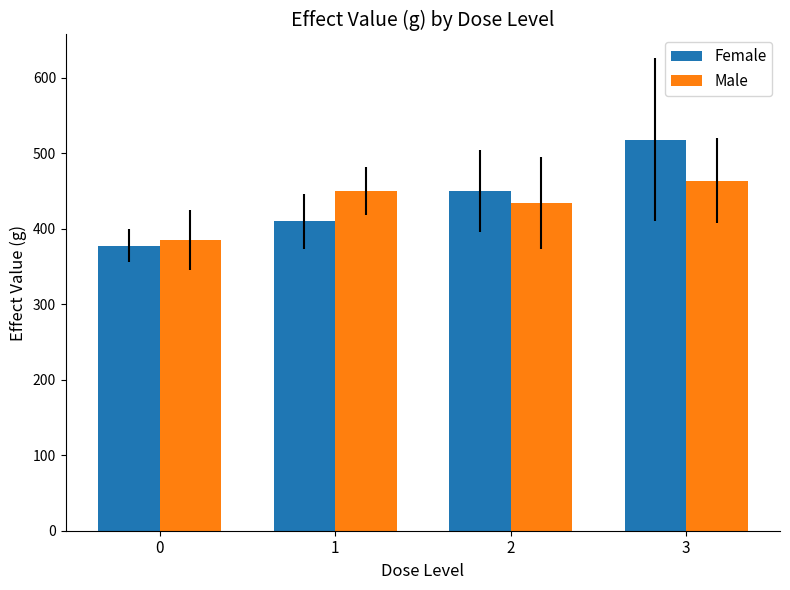

What is the smallest value displayed?

377.3